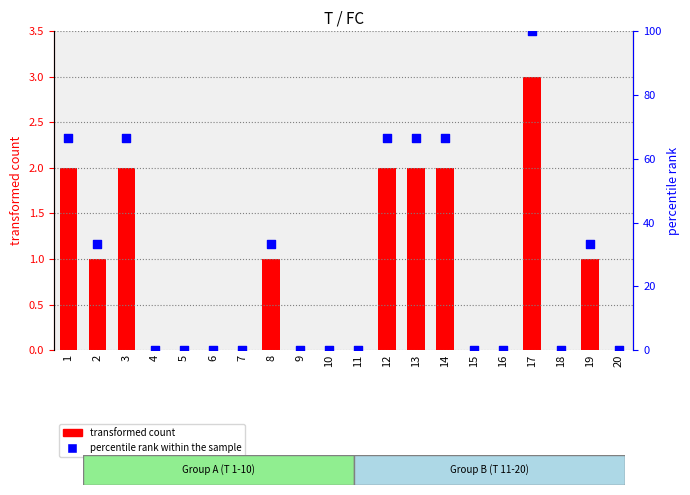

Which series reaches the maximum Y coordinate?

percentile rank within the sample